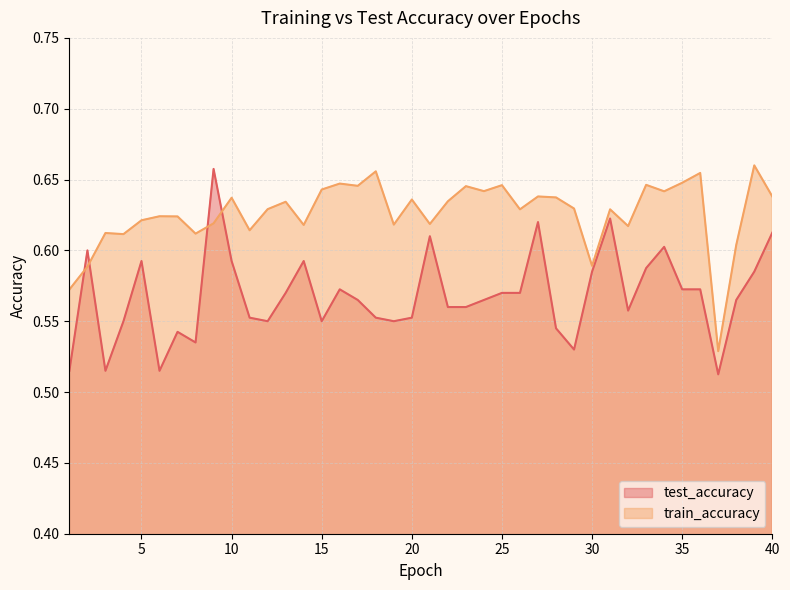

Where is test_accuracy nearest to the value 0?

37